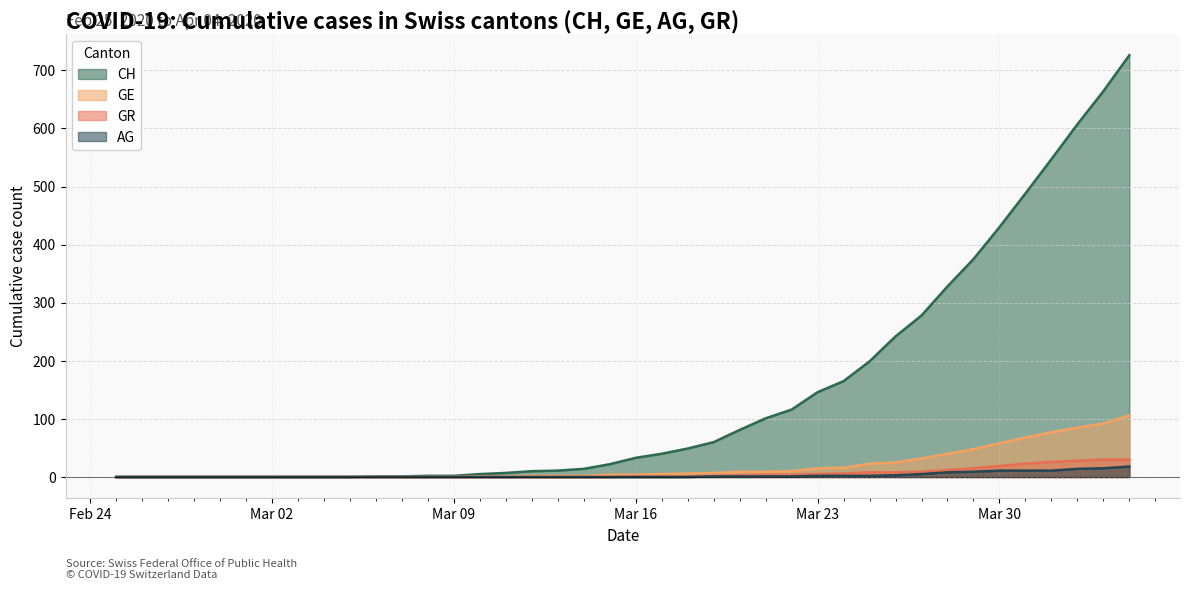

What is the greatest value displayed?

726